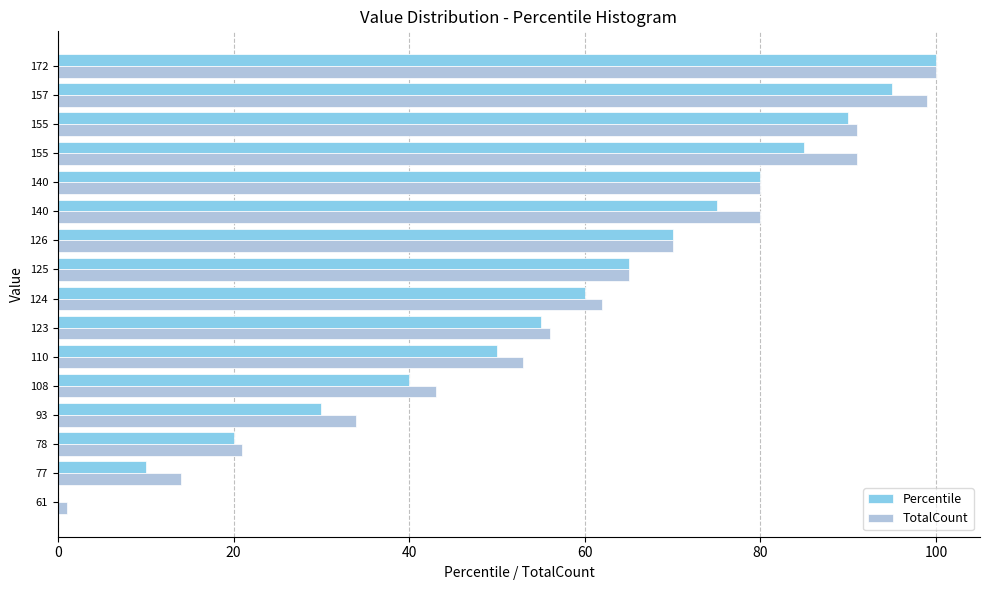

What is the difference between the maximum and minimum values in the TotalCount series?

99